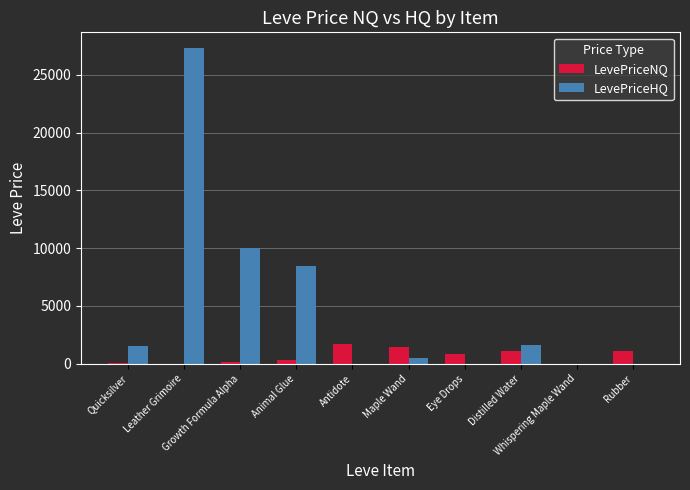

What is the difference between the LevePriceNQ values at Quicksilver and Eye Drops?

774.6